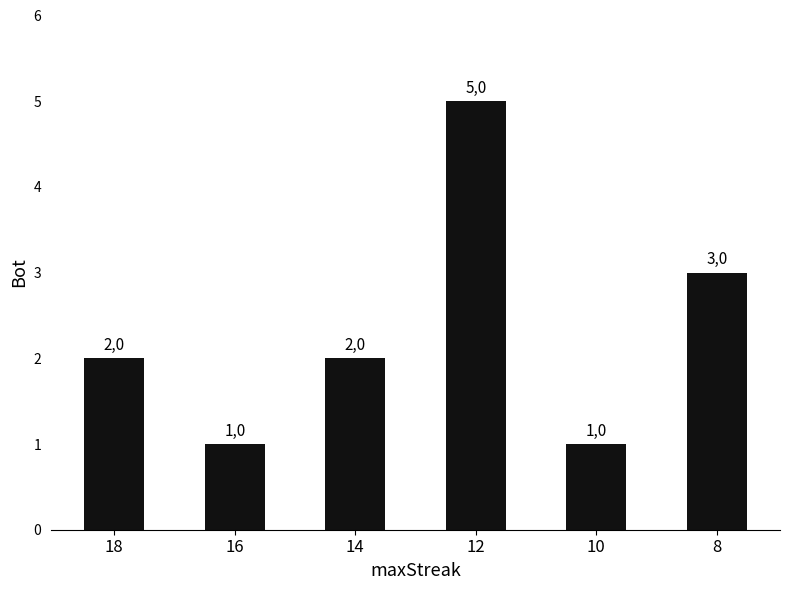

Rank the categories by value from lowest to highest.

16, 10, 18, 14, 8, 12